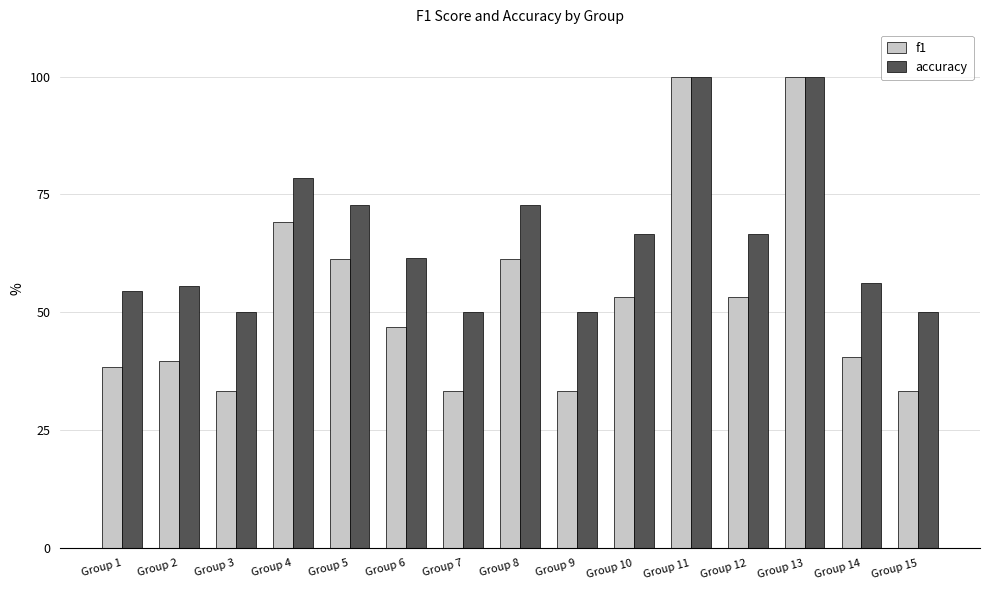

What is the minimum value for accuracy?

50.0